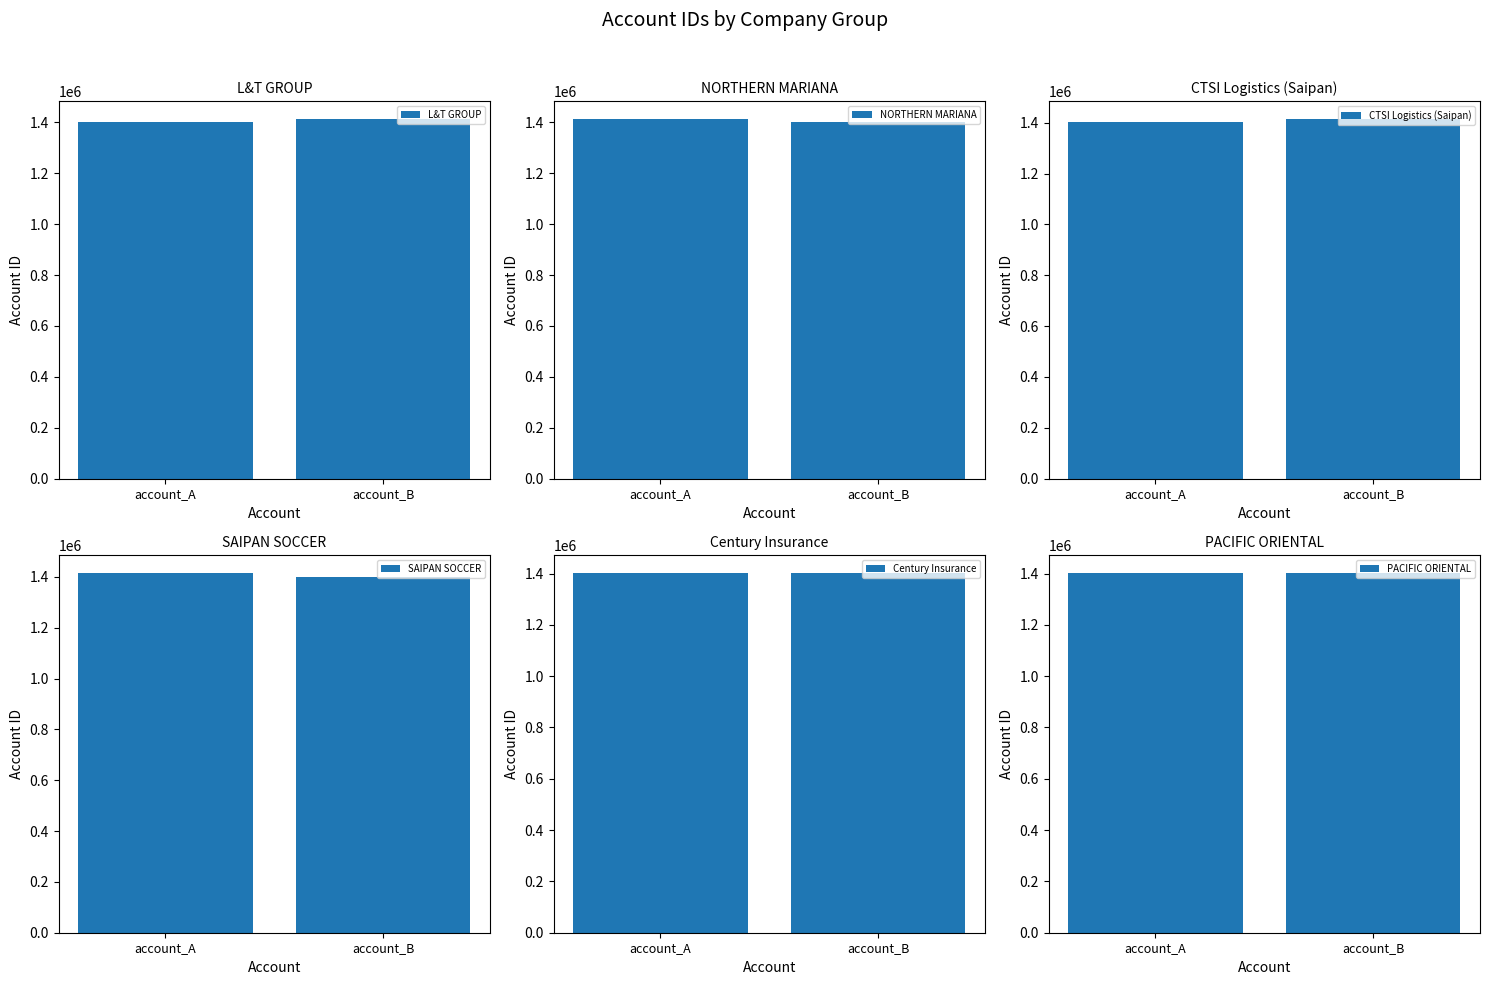

At how many categories does at least one series exceed 1413461?

2